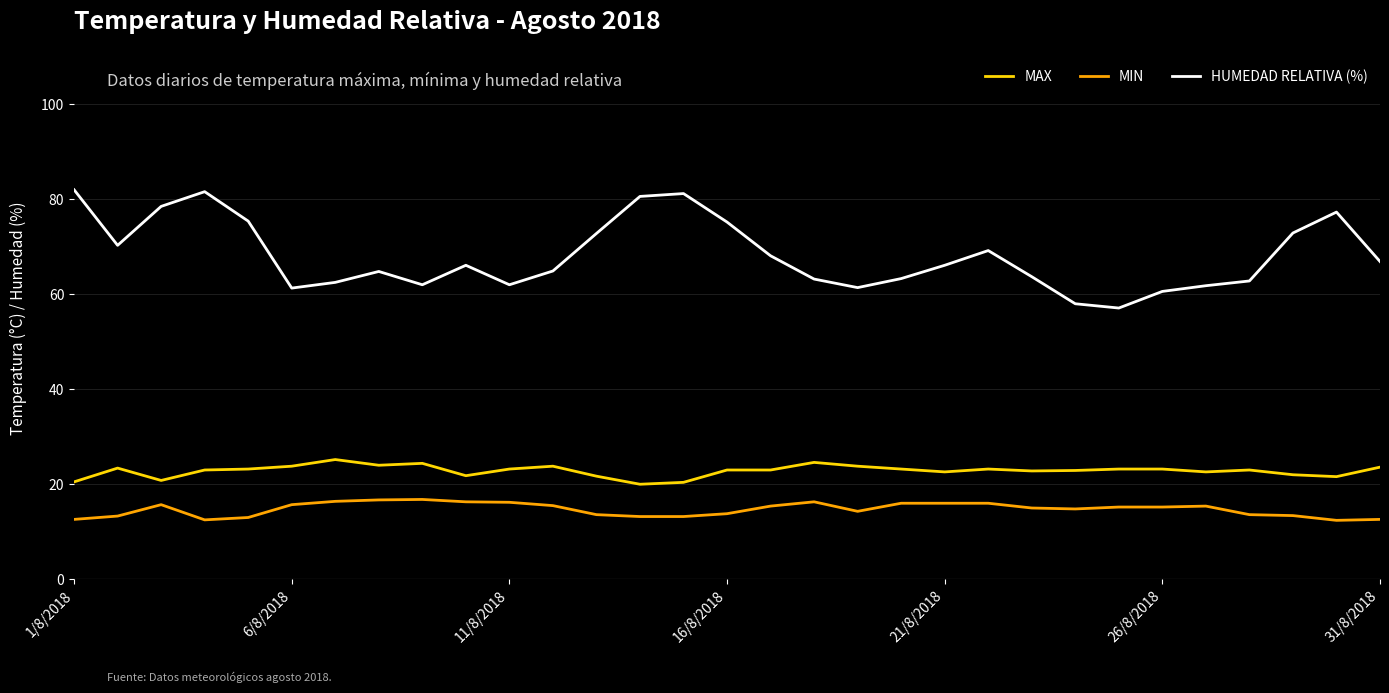

What are all the series names shown in the legend?

MAX, MIN, HUMEDAD RELATIVA (%)